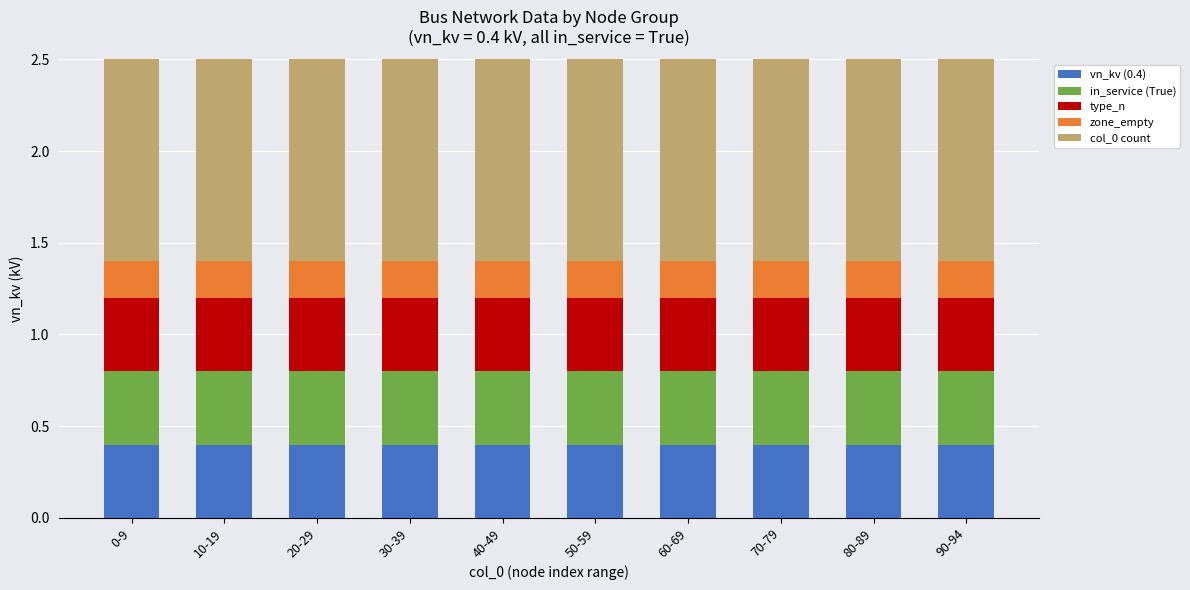

Which has a higher value, 50-59 or 60-69?

50-59